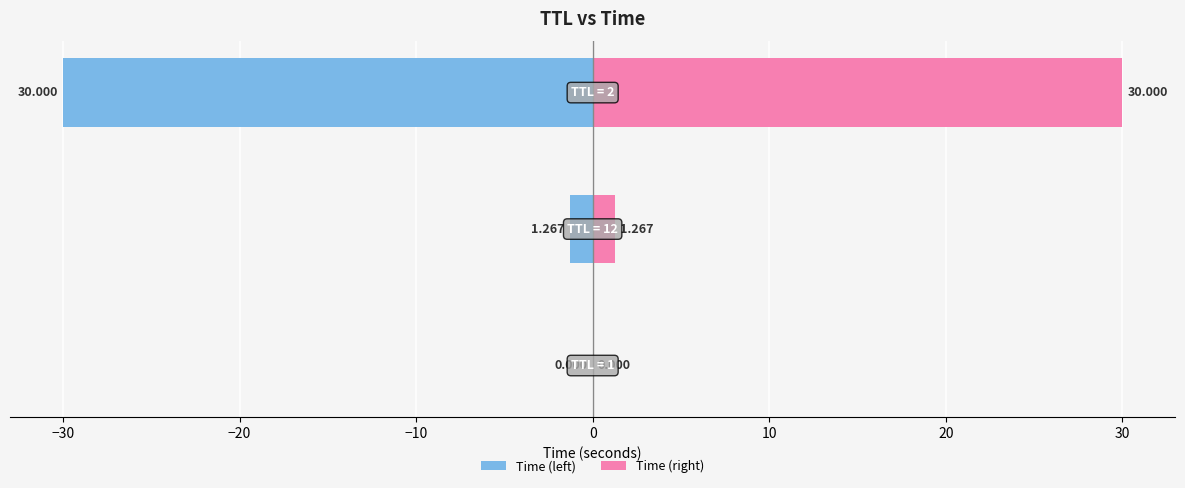

At −30, list the series in order from largest to smallest.

Time (right), Time (left)